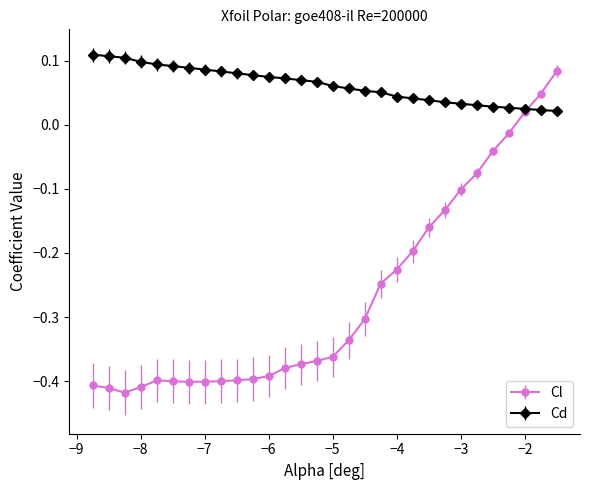

Which series has the largest total across all categories?

Cd